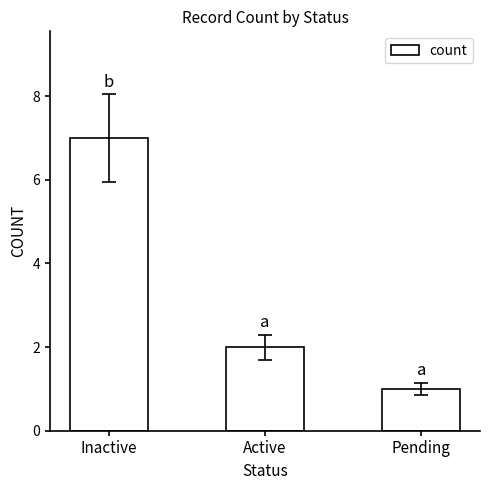

Approximately how many times larger is the value at Inactive compared to Active?

3.5